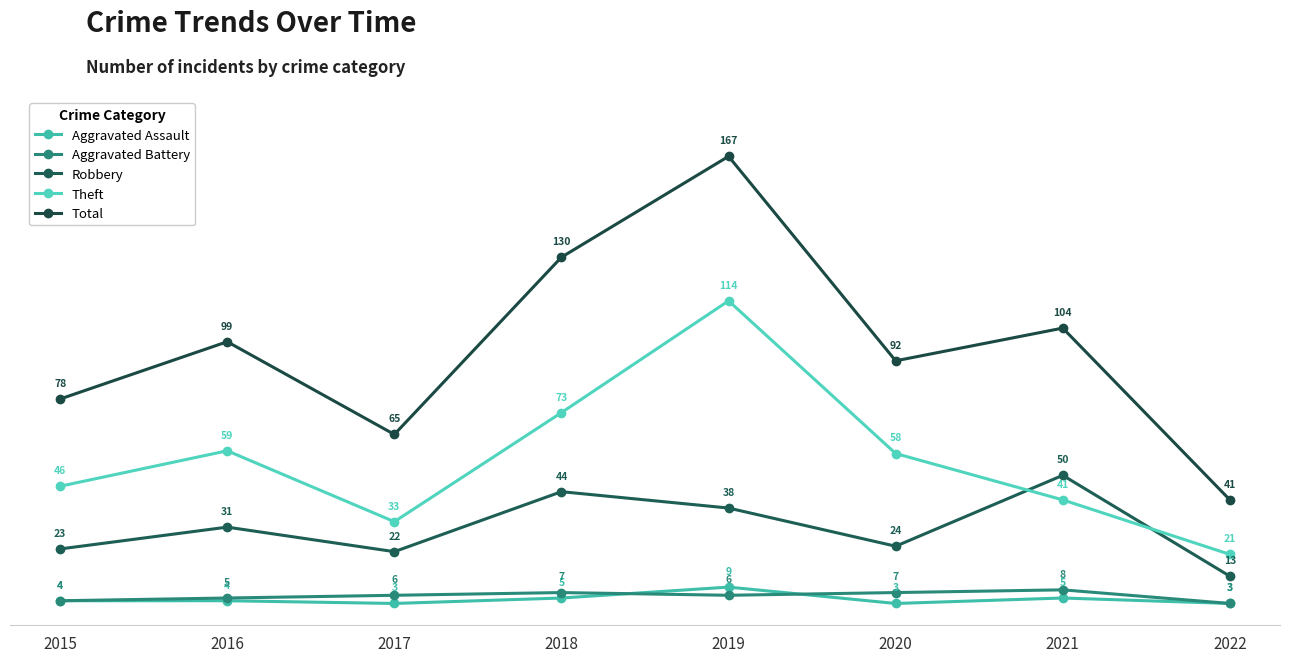

What is the maximum value shown in the chart?

167